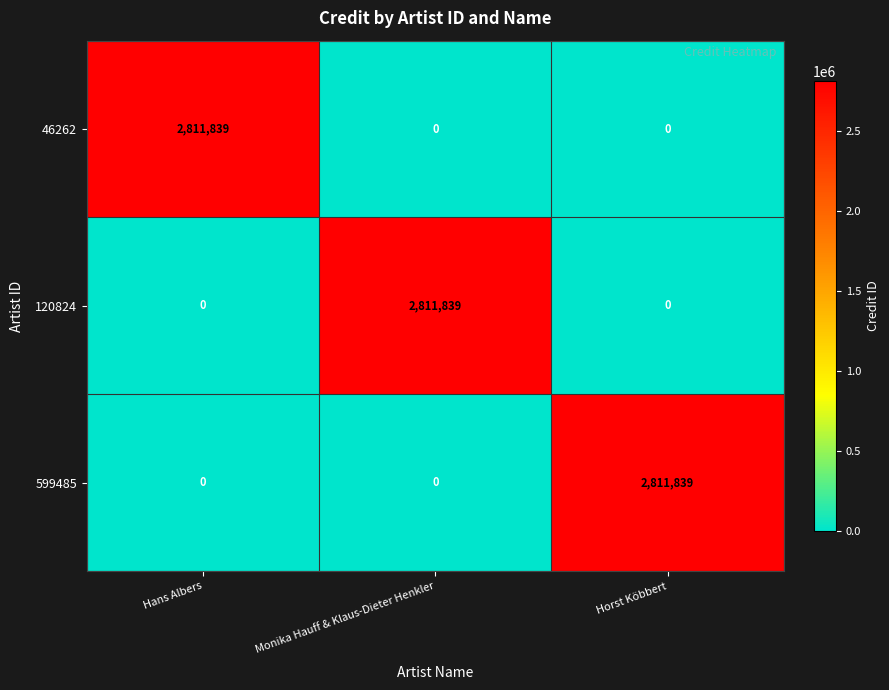

What is the spread (max minus min) of values at Horst Köbbert?

2811839